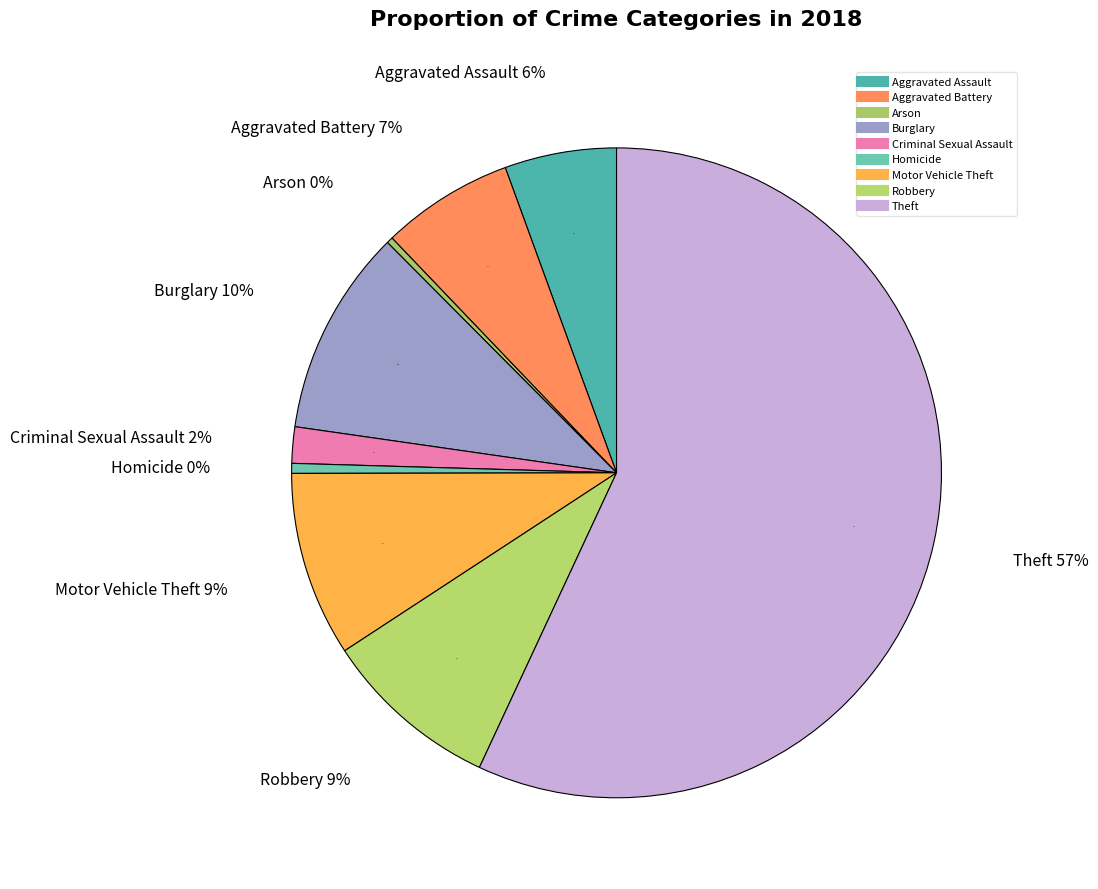

True or false: Arson accounts for 0% of the total.

True